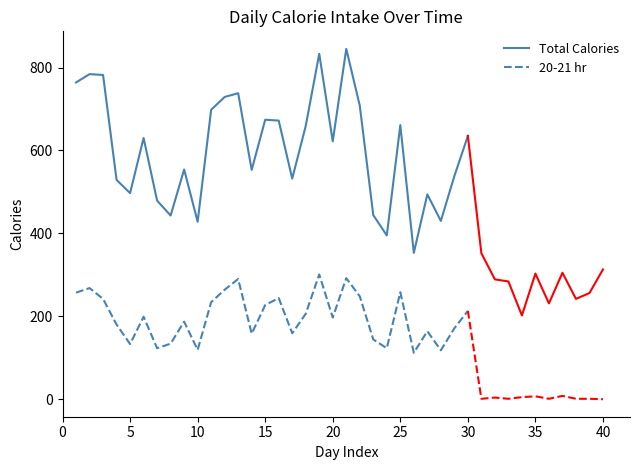

Is this an area chart (filled region under the line)?

No